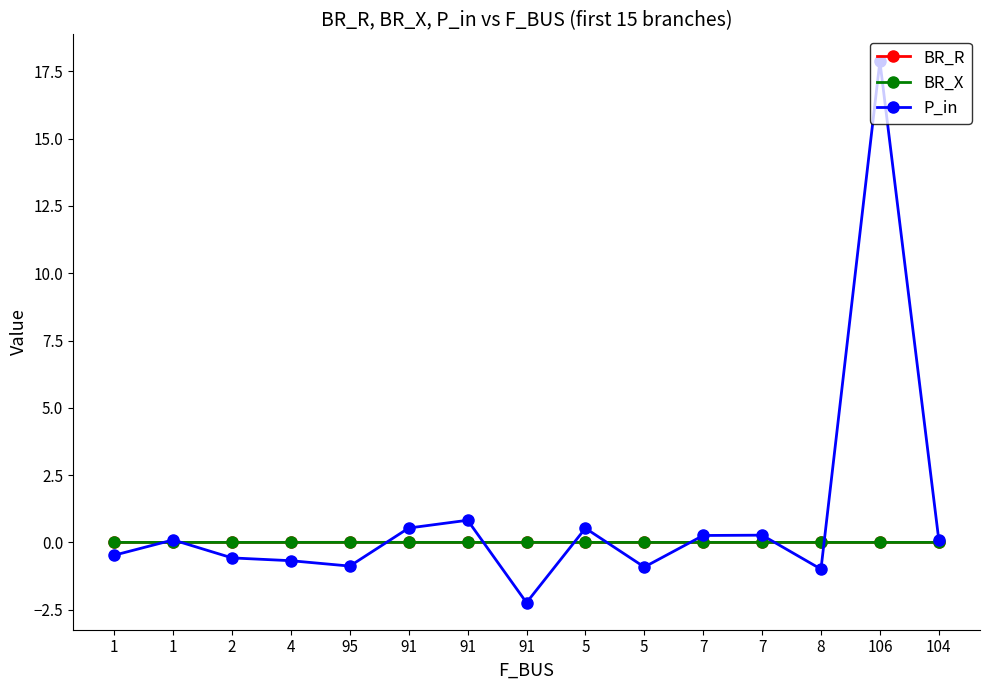

At which category does BR_X reach its first local valley?

2